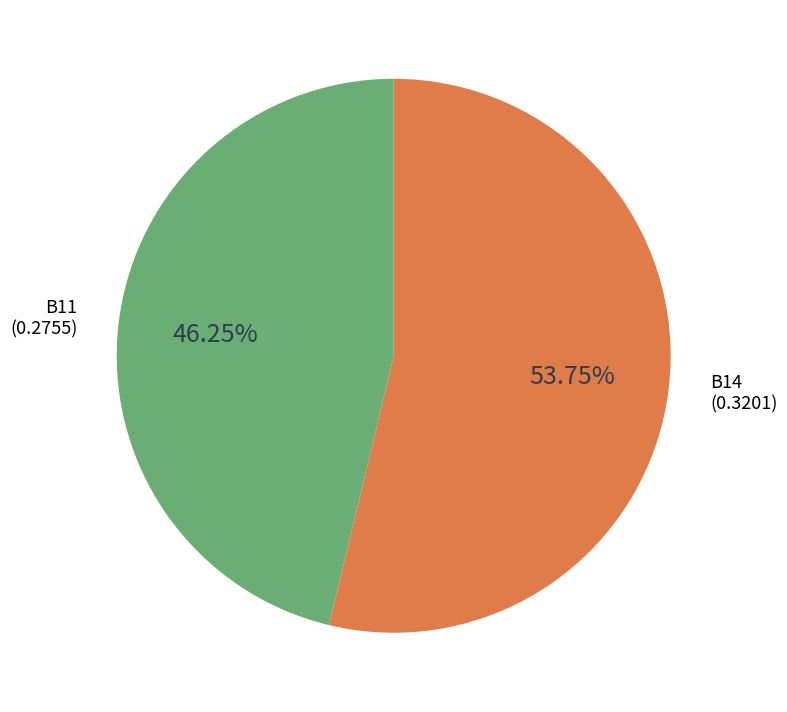

Is there any slice that represents more than half of the pie?

Yes